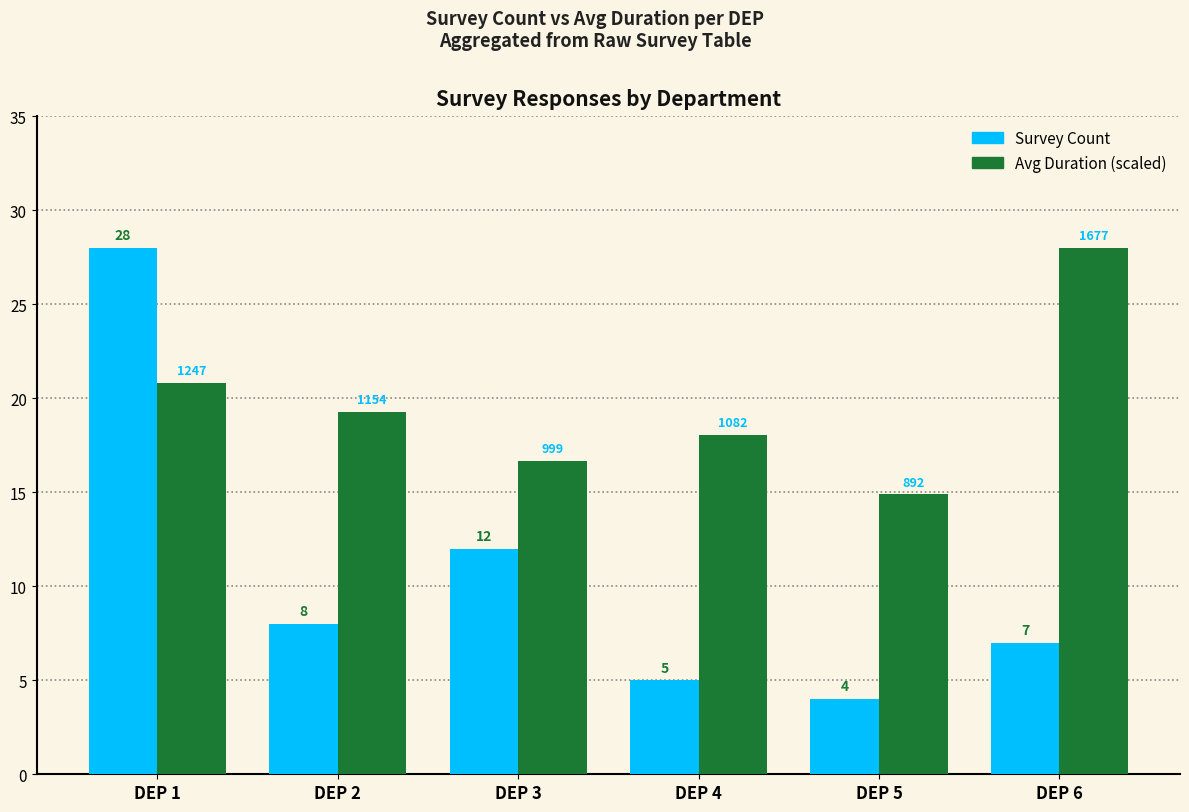

What is the difference between the maximum and minimum values in the Avg Duration (scaled) series?

13.1